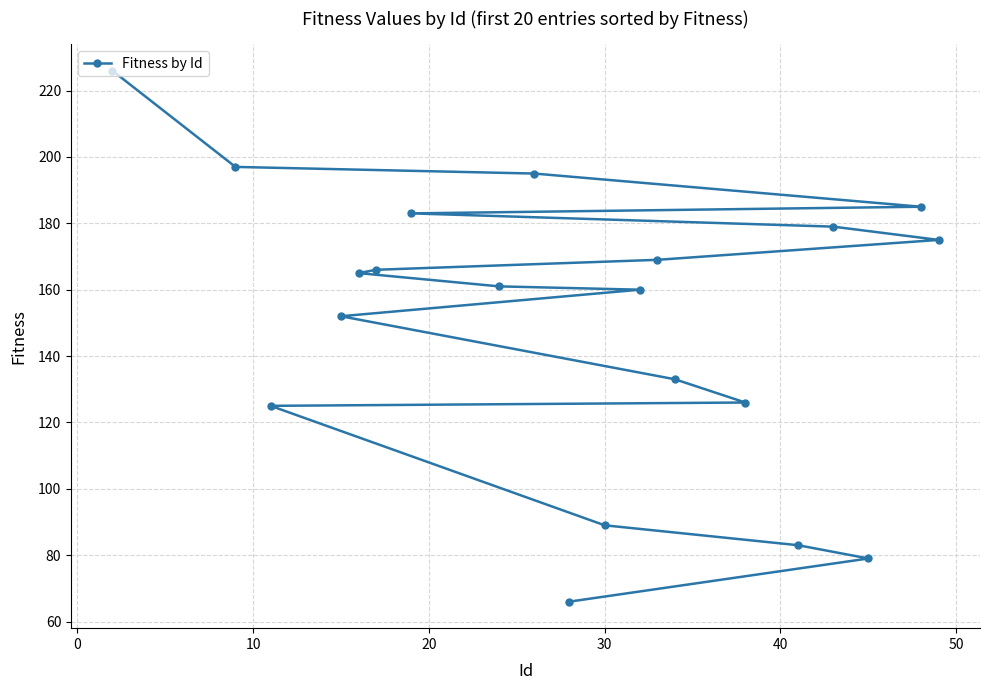

What is the minimum value shown in the chart?

66